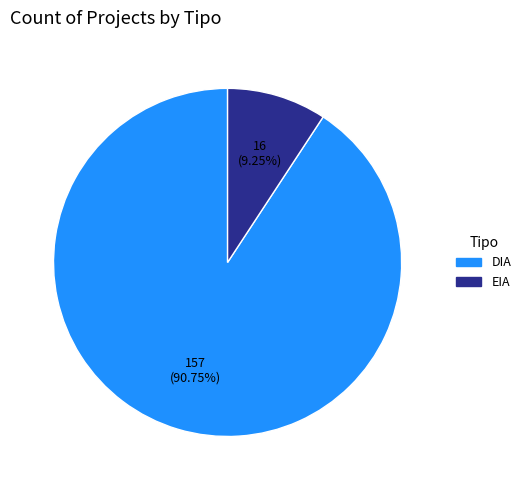

What percentage is NOT represented by EIA?

90.8%